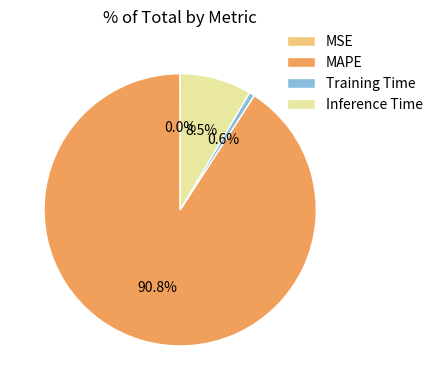

To the nearest percent, what is the difference between the MAPE and Training Time slice percentages?

90%